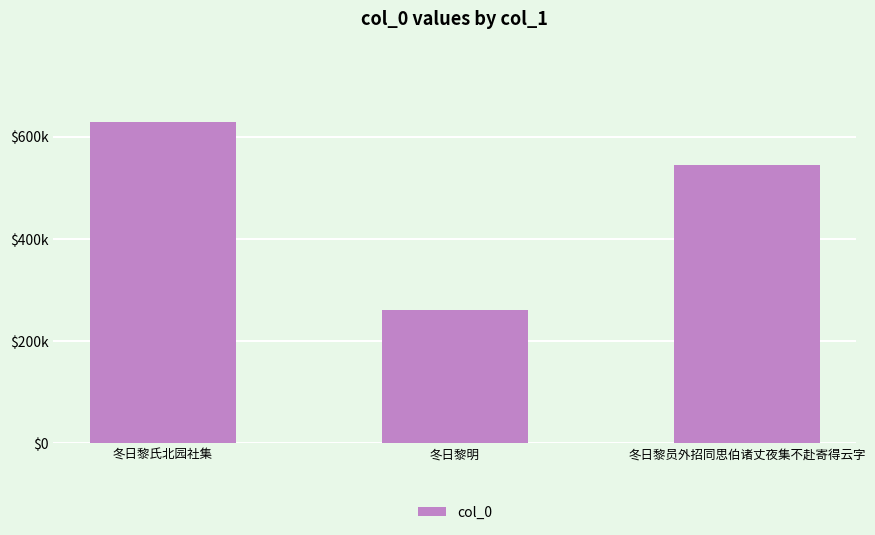

Approximately how many times larger is the value at 冬日黎员外招同思伯诸丈夜集不赴寄得云字 compared to 冬日黎明?

2.1